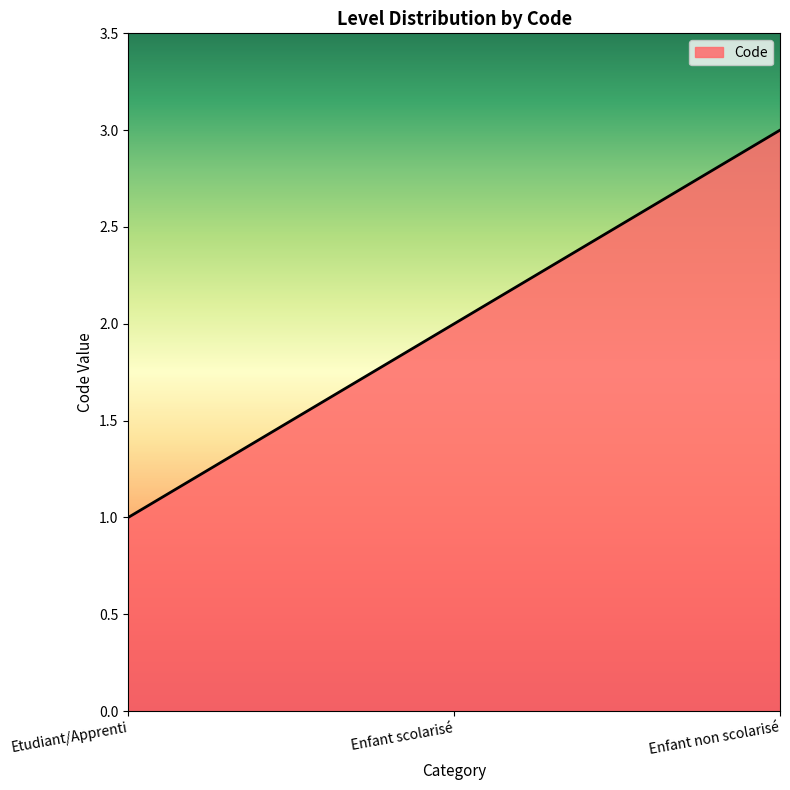

The value at Enfant non scolarisé is 1. True or false?

False